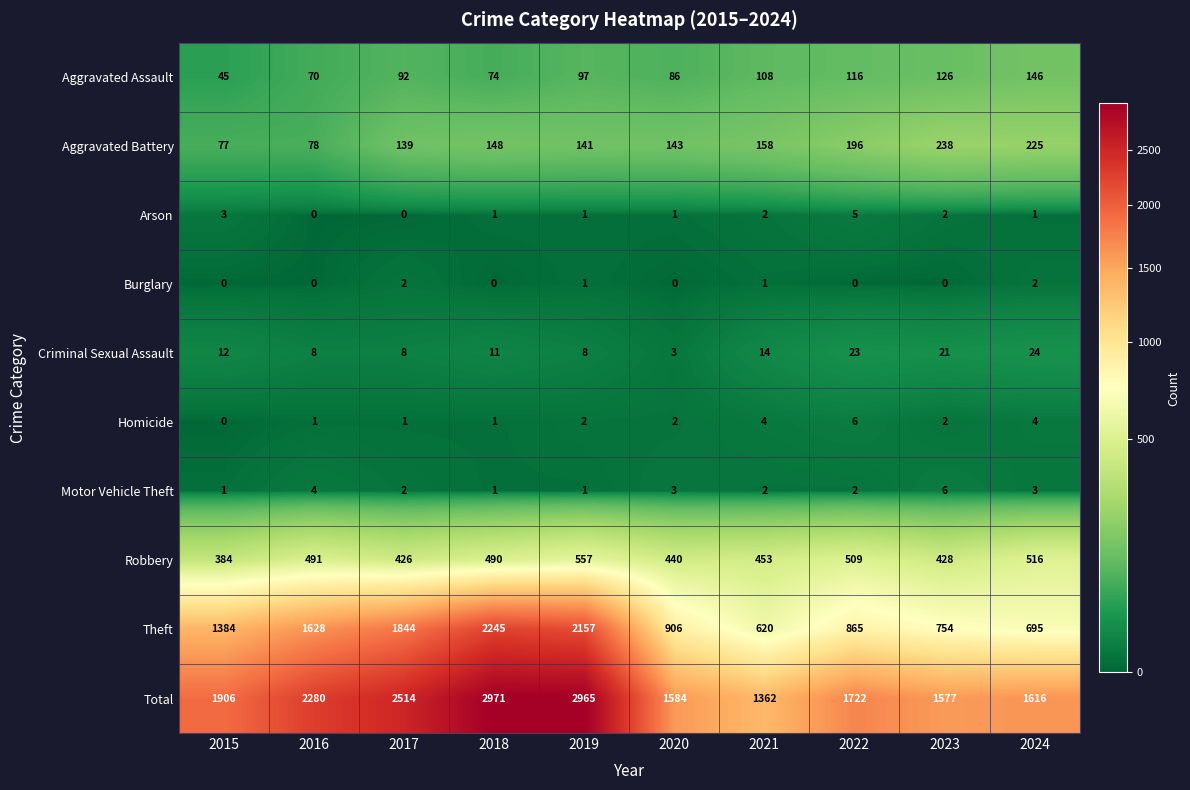

Is the value of Aggravated Assault at 2021 greater than the value of Burglary at 2015?

Yes